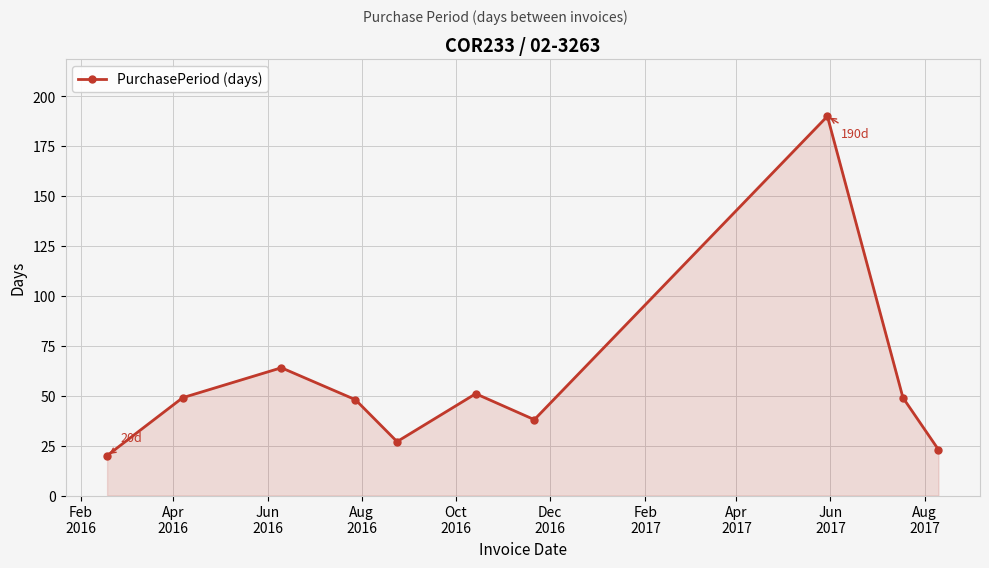

How many lines are shown in the chart?

1